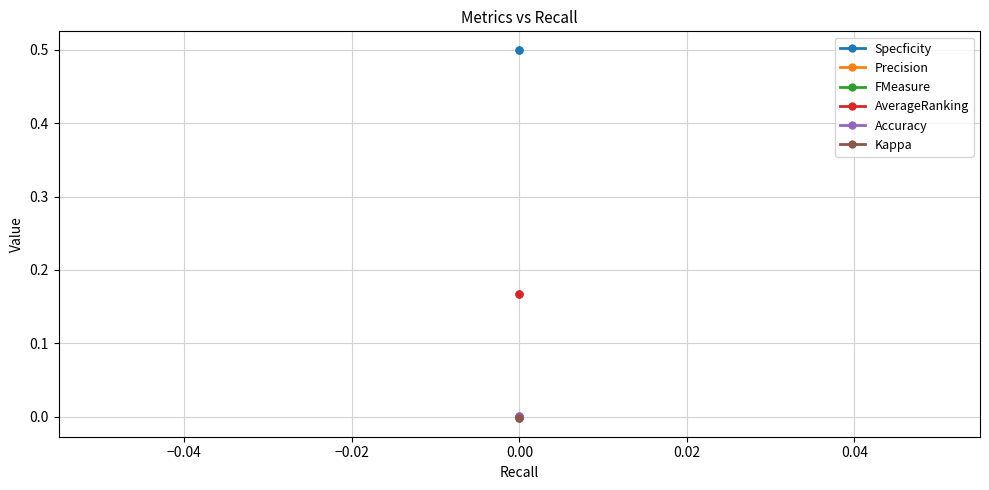

At 0.00, list the series in order from largest to smallest.

Specficity, AverageRanking, Accuracy, Precision, FMeasure, Kappa